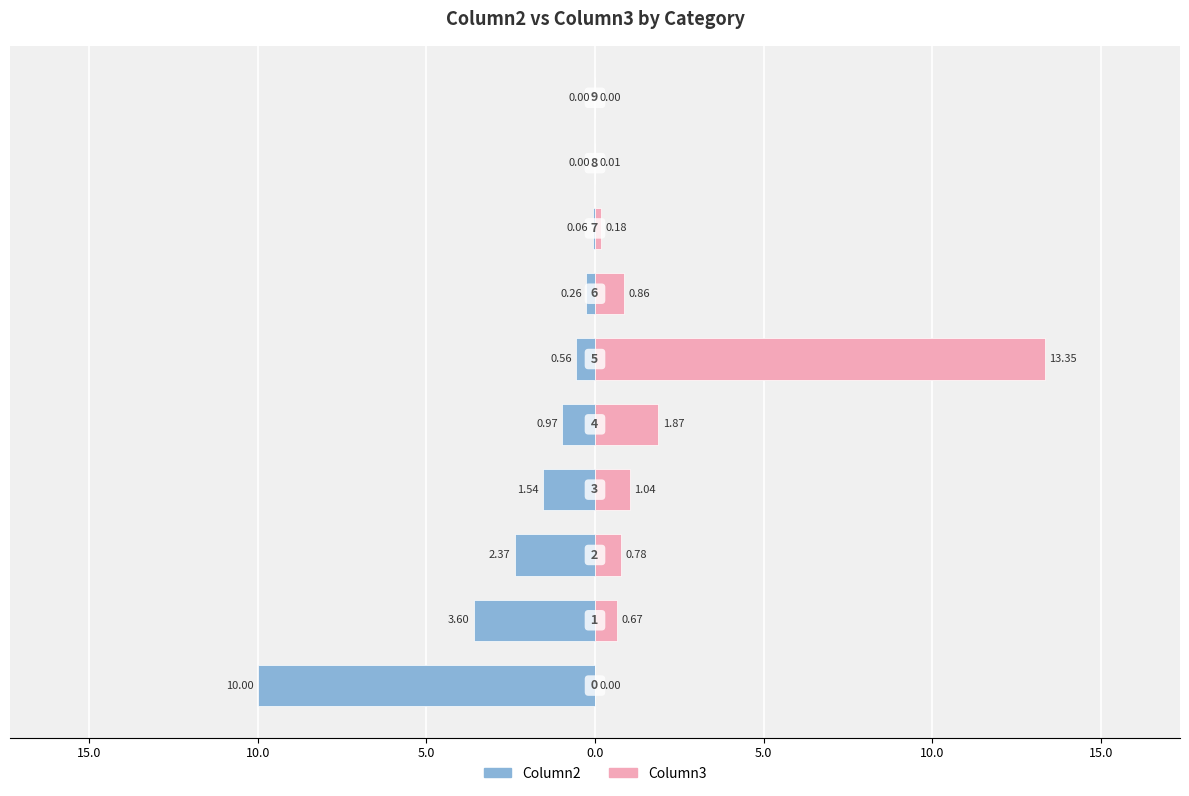

Reading right to left, transcribe all the data shown in this chart.

Column2: -0.0	-0.0	-0.1	-0.3	-0.6	-1.0	-1.5	-2.4	-3.6	-10.0
Column3: 0.0	0.0	0.2	0.9	13.3	1.9	1.0	0.8	0.7	0.0